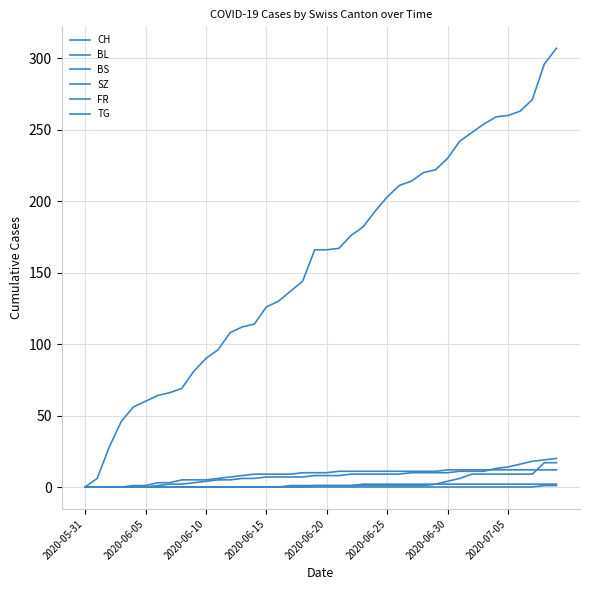

How many lines are shown in the chart?

6